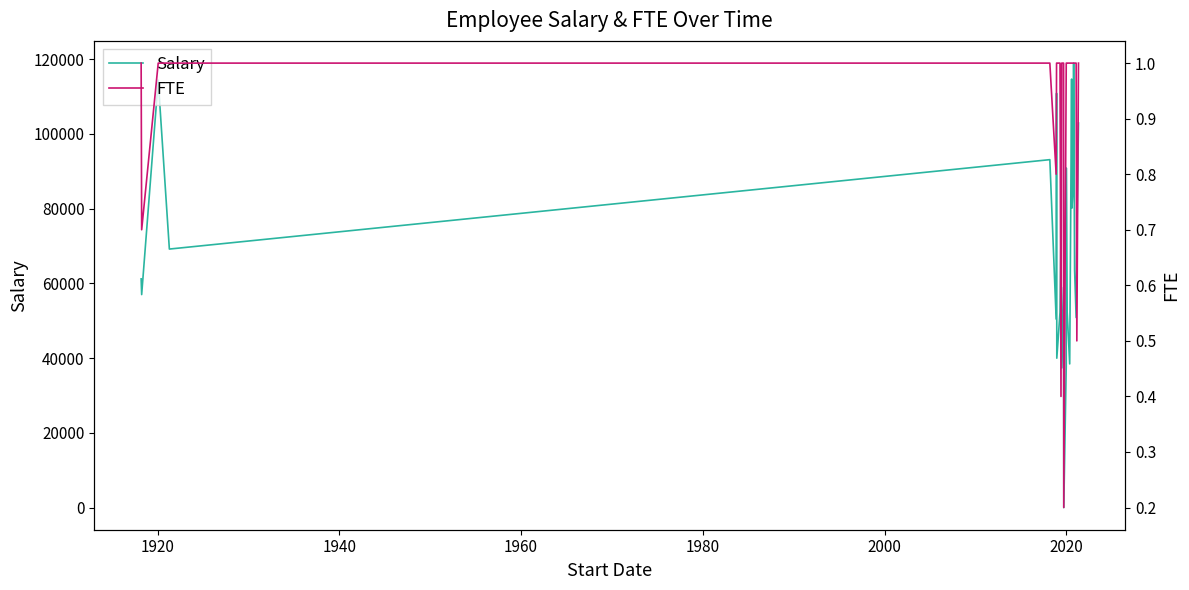

What is the maximum value for Salary?

118976.2